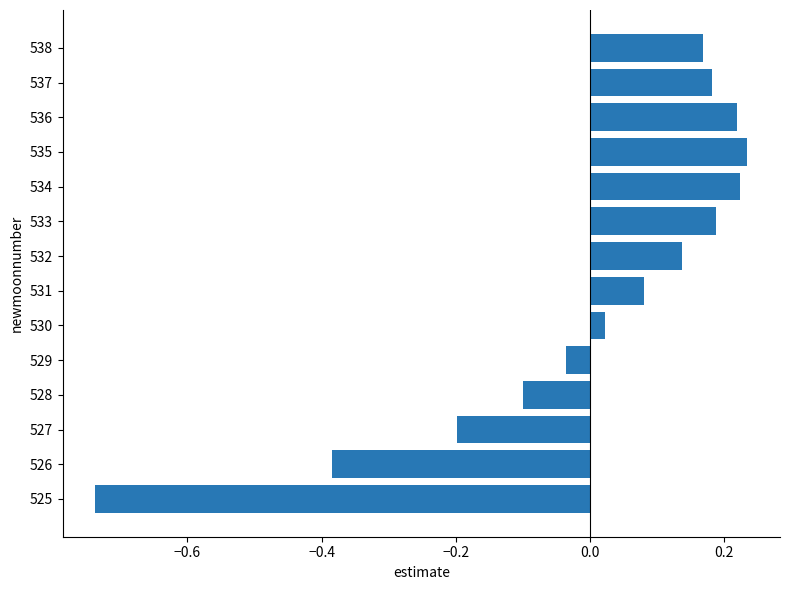

Are the bars horizontal?

Yes